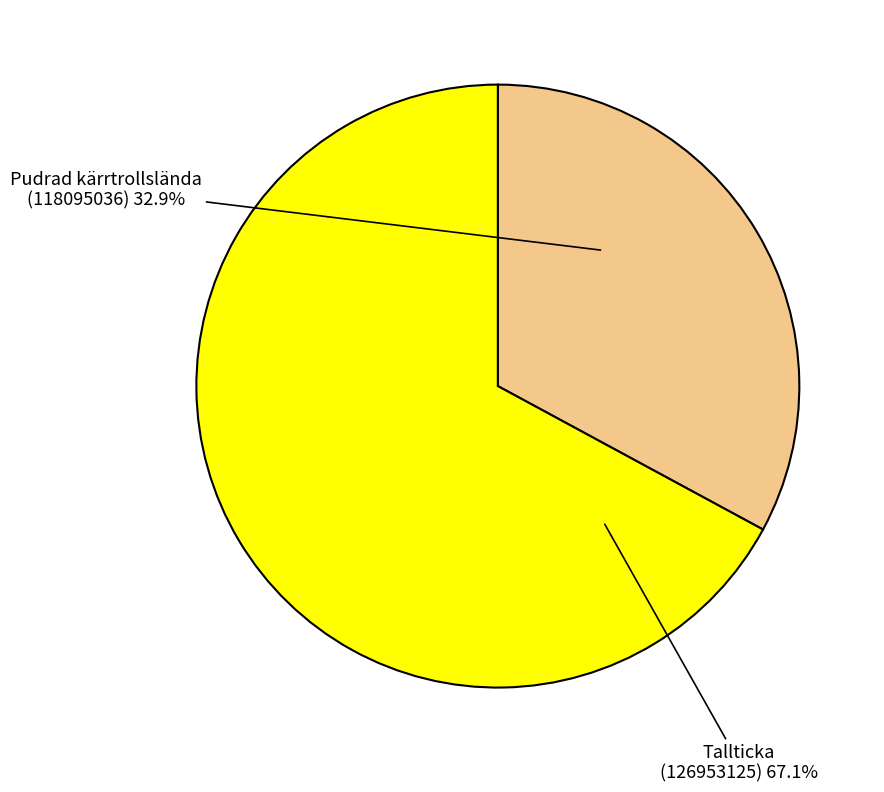

How many segments does this pie chart have?

2